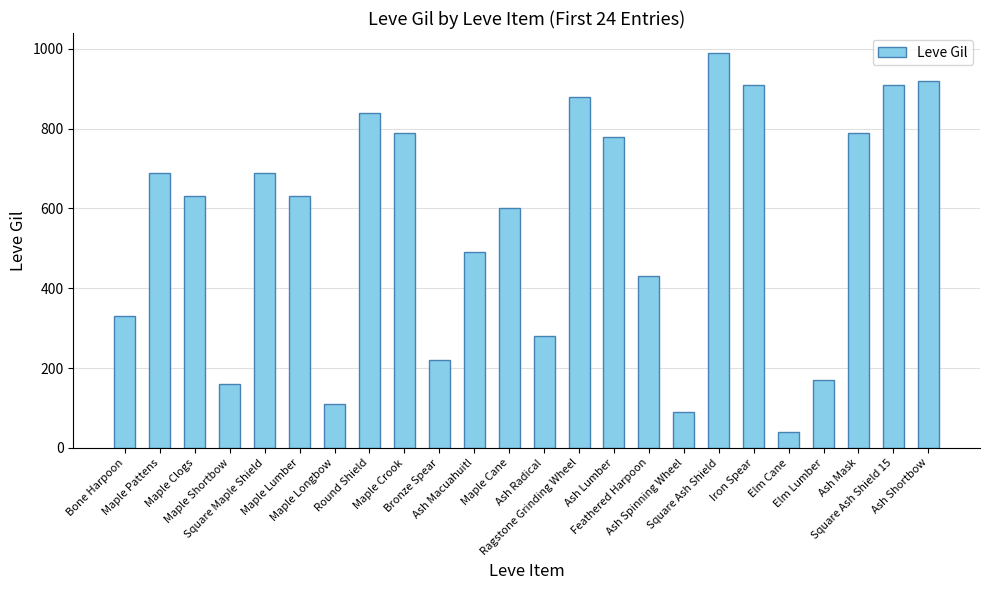

What is the change in value from Maple Clogs to Maple Shortbow?

-470